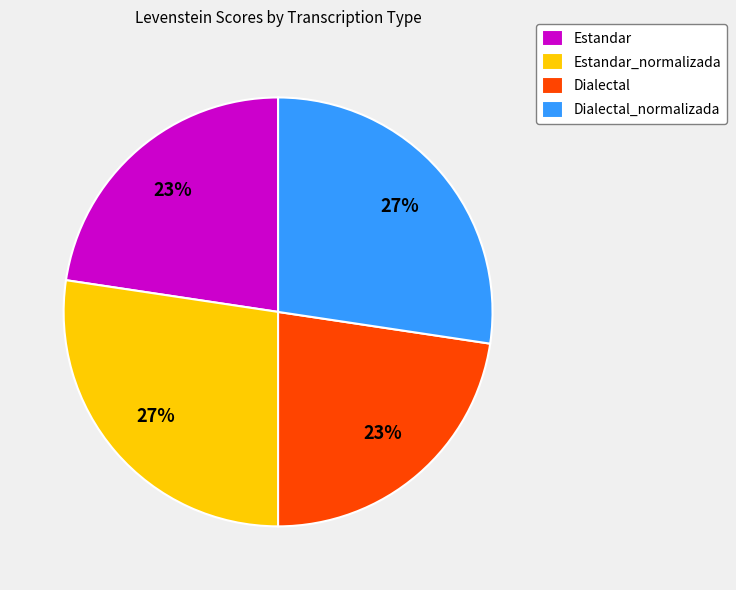

To the nearest percent, what portion does Estandar_normalizada represent?

27%